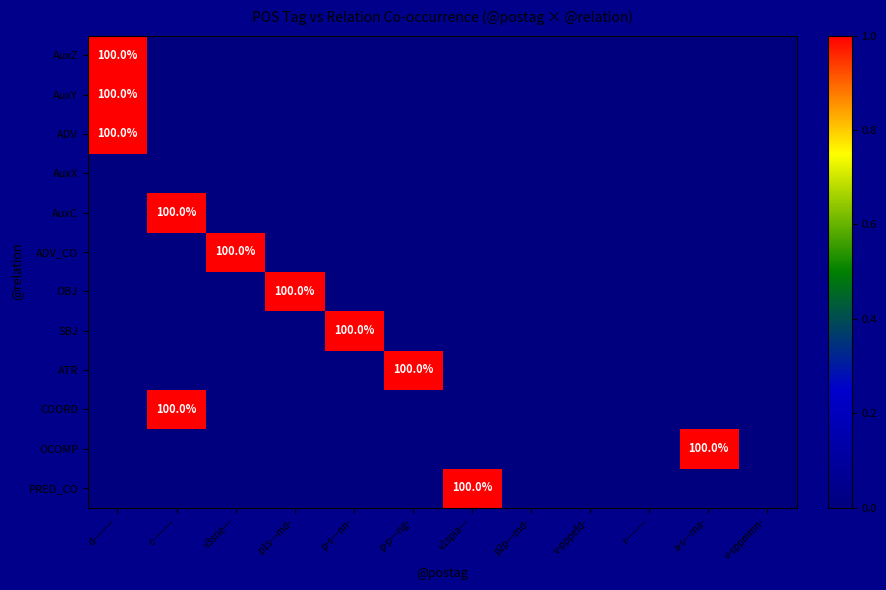

What is the total value across all series at v3srie---?

1